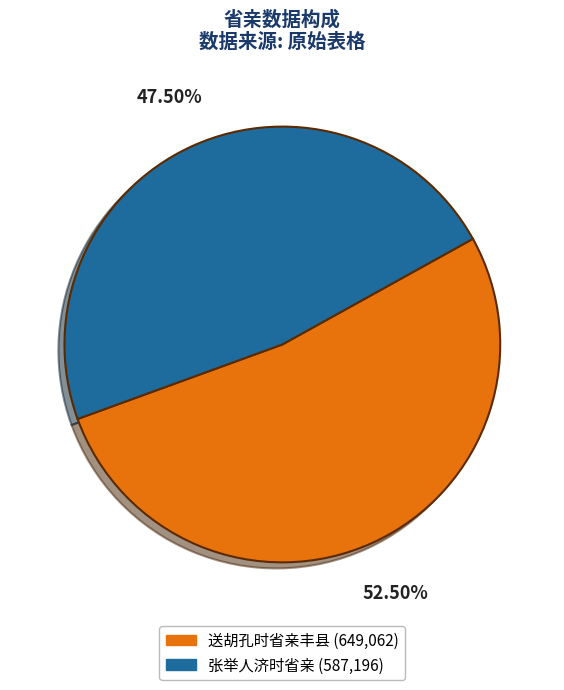

What is the ratio of the value at 送胡孔时省亲丰县 to the value at 张举人济时省亲?

1.1